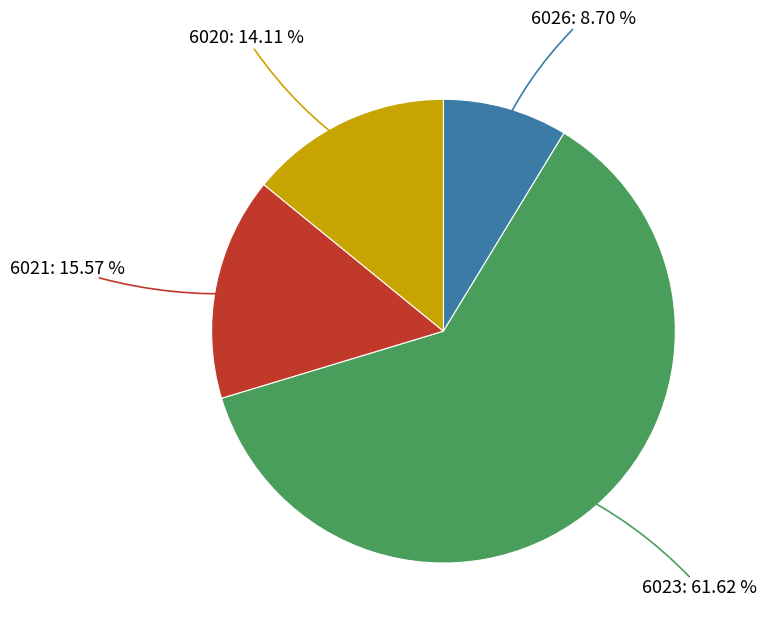

What is the majority slice?

6023